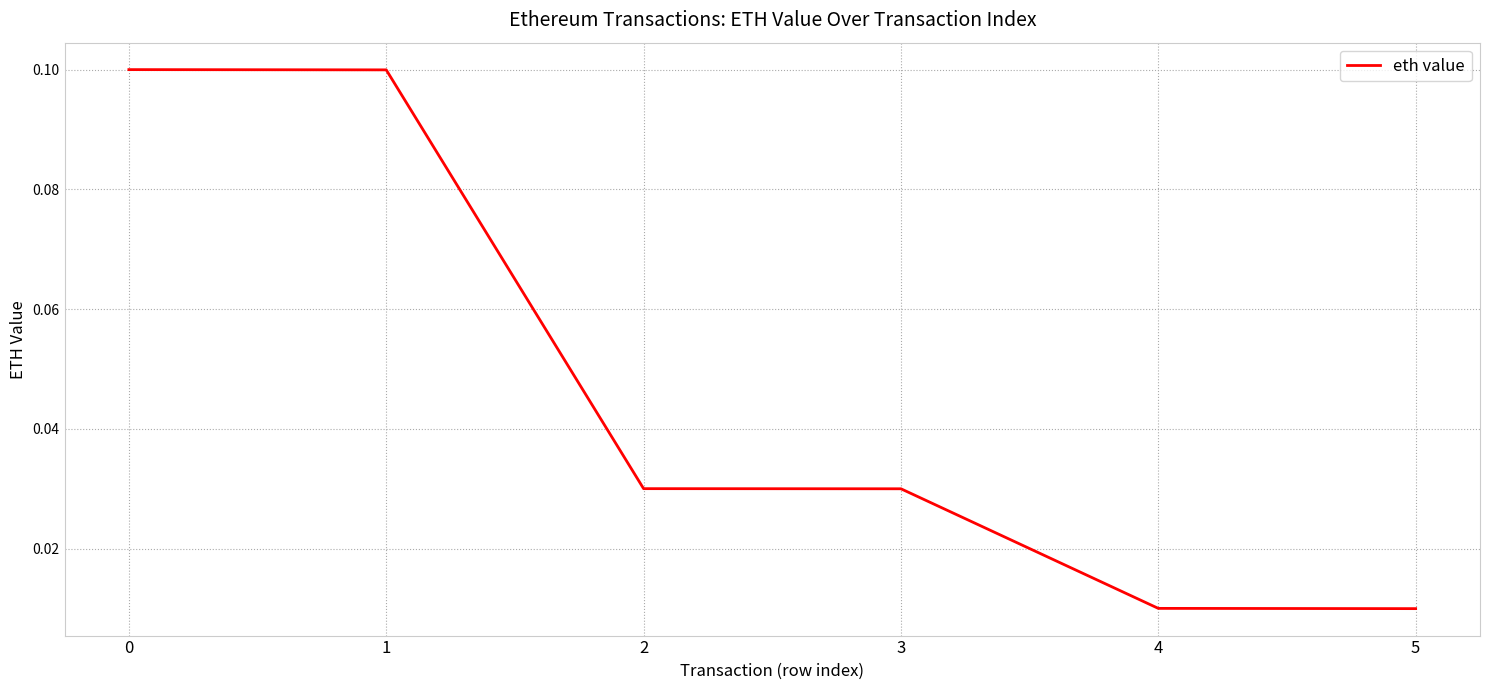

The value at 0 is 0.2. True or false?

False